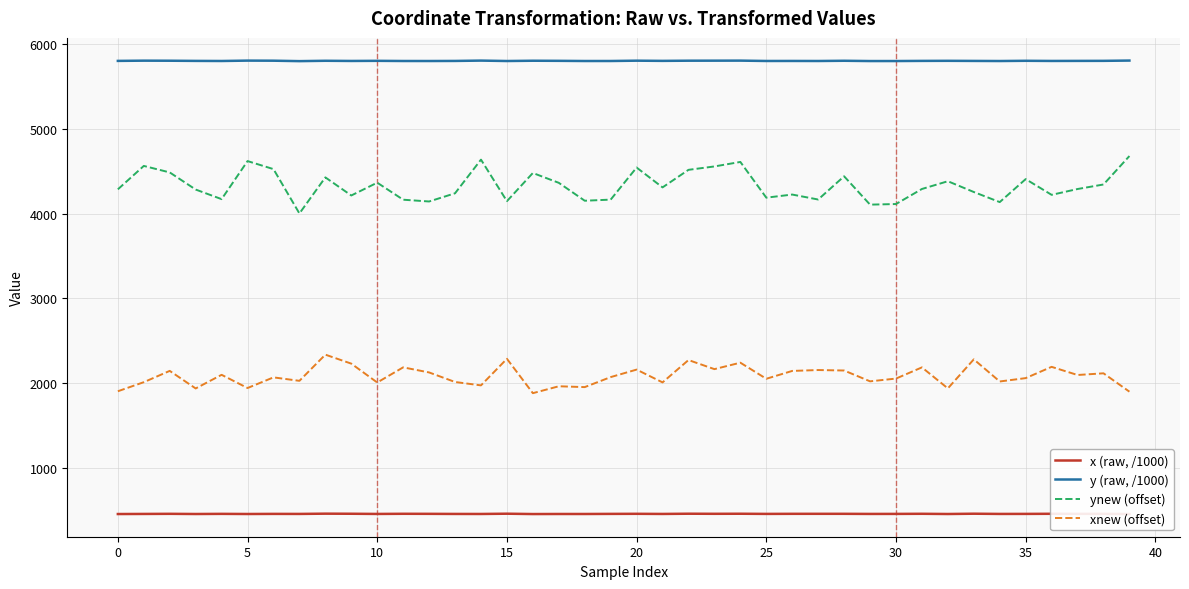

Which series has the largest range (max minus min)?

ynew (offset)